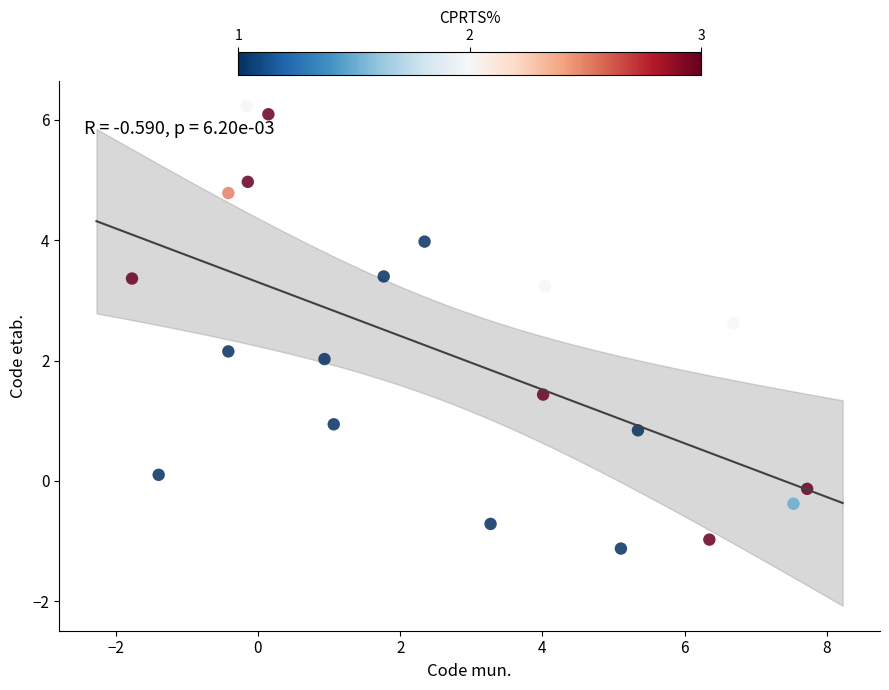

What is the range of X values (max minus min)?

9.5